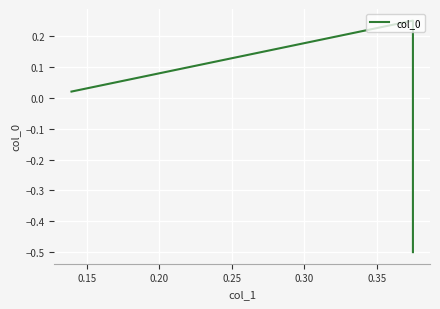

How many data points are above 0?

2